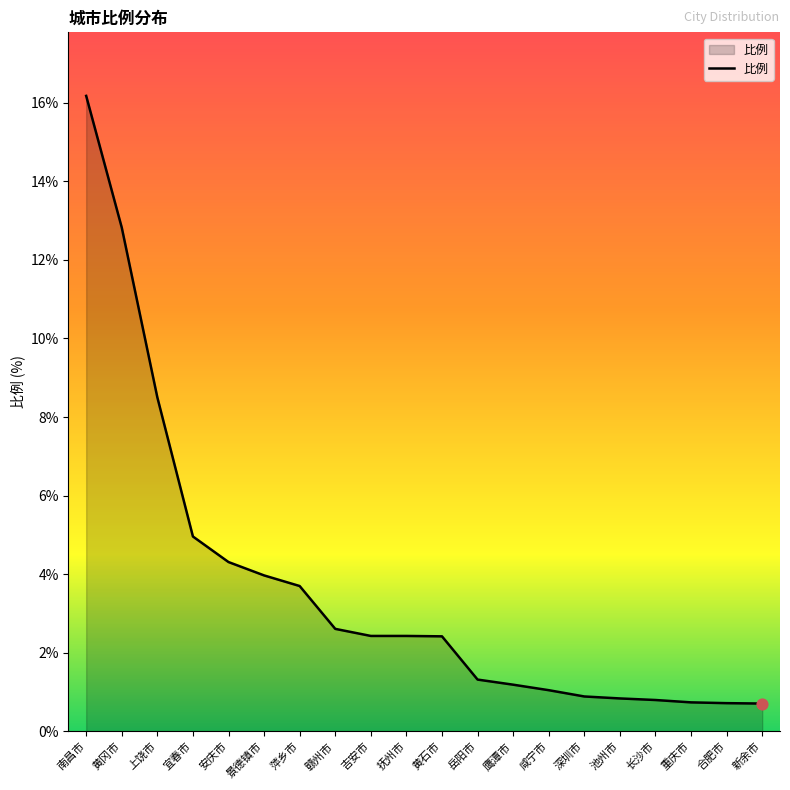

What is the change in value from 黄冈市 to 岳阳市?

-11.5